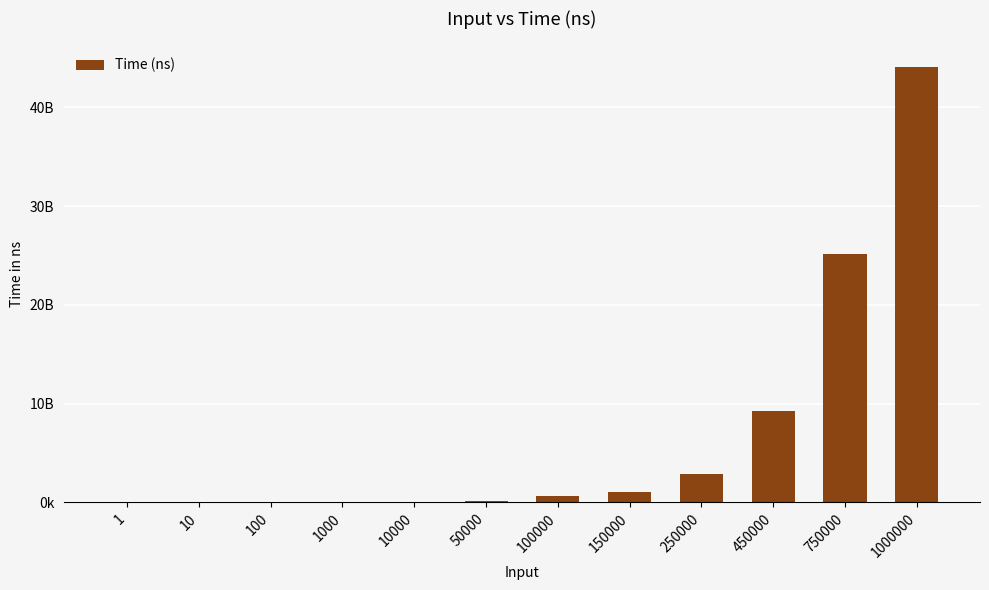

What is the difference between the values at 10 and 1000000?

44042056798